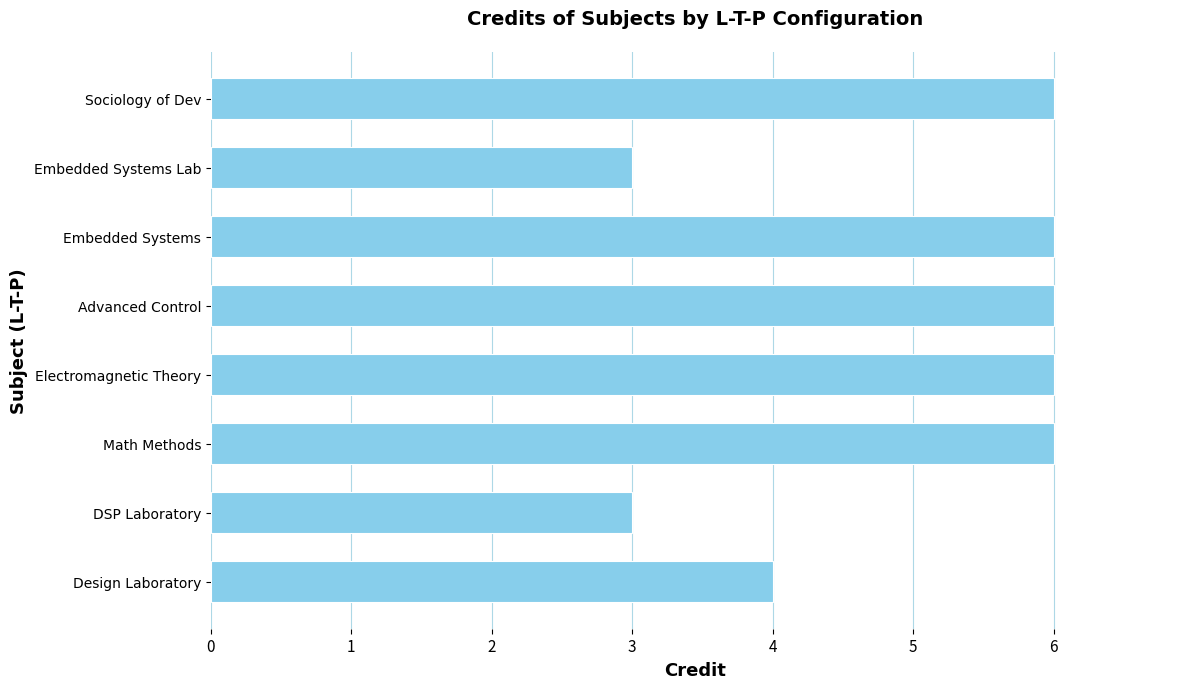

What is the smallest value displayed?

3